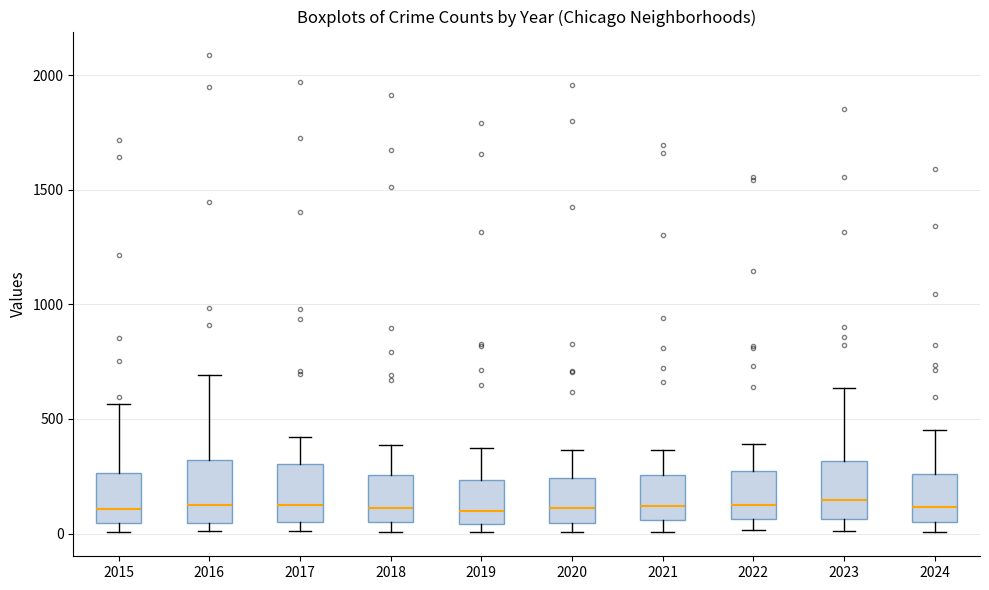

Reading left to right, read every box against the y-axis: the position of its median line, the range the box covers, and the ends of its whiskers. The values are not printed on the chart, so give them approximately, as read against the axis.

2015: median 100, box 50 to 250, whiskers 0 to 550
2016: median 150, box 50 to 300, whiskers 0 to 700
2017: median 100, box 50 to 300, whiskers 0 to 400
2018: median 100, box 50 to 250, whiskers 0 to 400
2019: median 100, box 50 to 250, whiskers 0 to 400
2020: median 100, box 50 to 250, whiskers 0 to 350
2021: median 100, box 50 to 250, whiskers 0 to 350
2022: median 100, box 50 to 250, whiskers 0 to 400
2023: median 150, box 50 to 300, whiskers 0 to 650
2024: median 100, box 50 to 250, whiskers 0 to 450